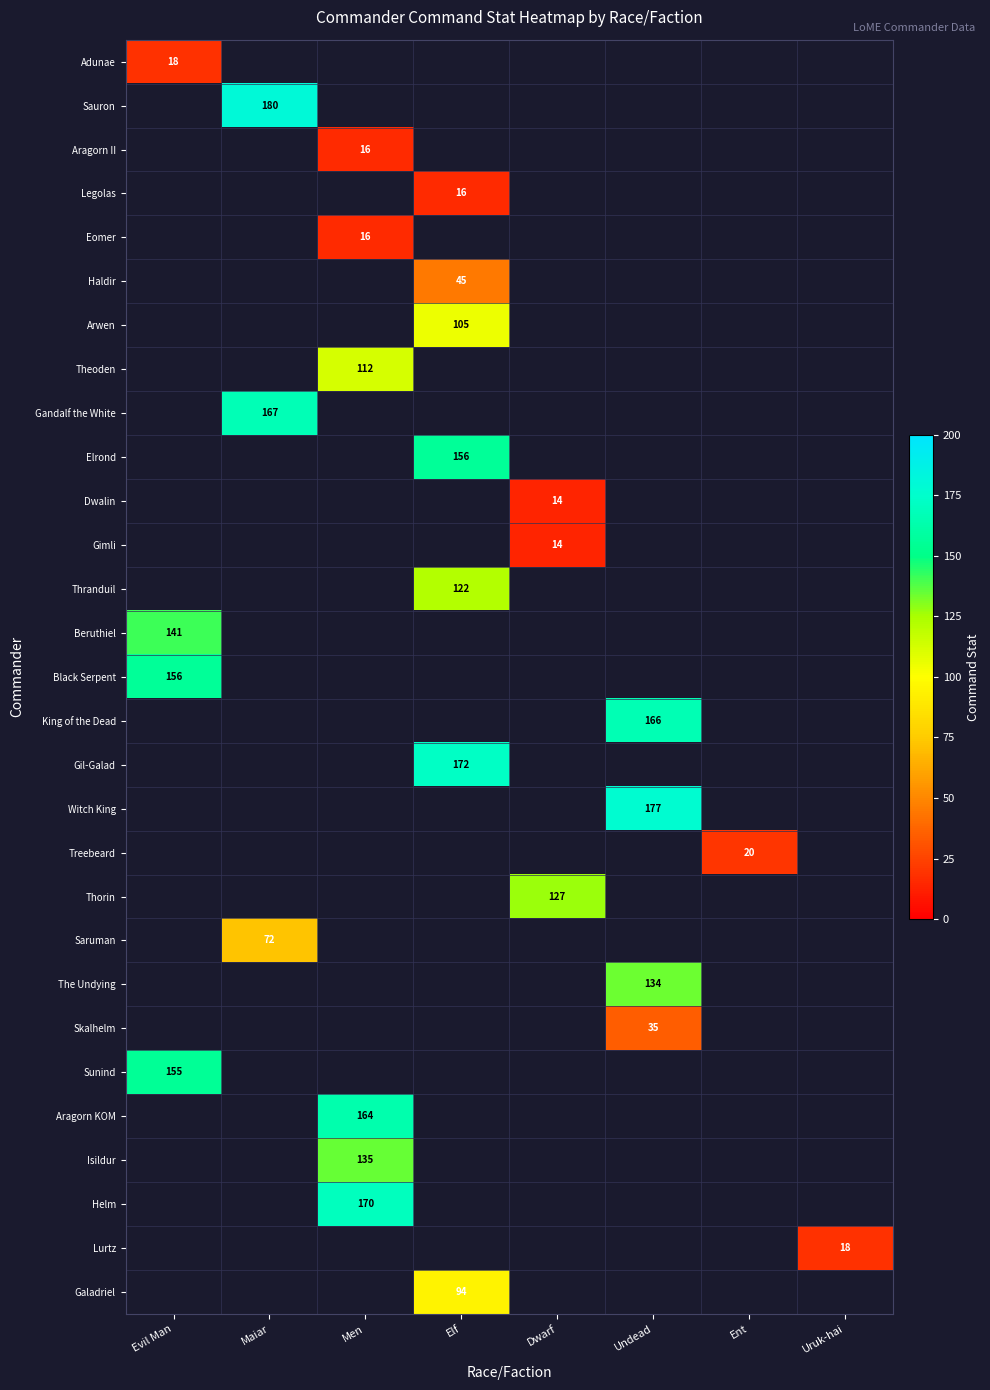

The value of Aragorn II at Men is 16. True or false?

True